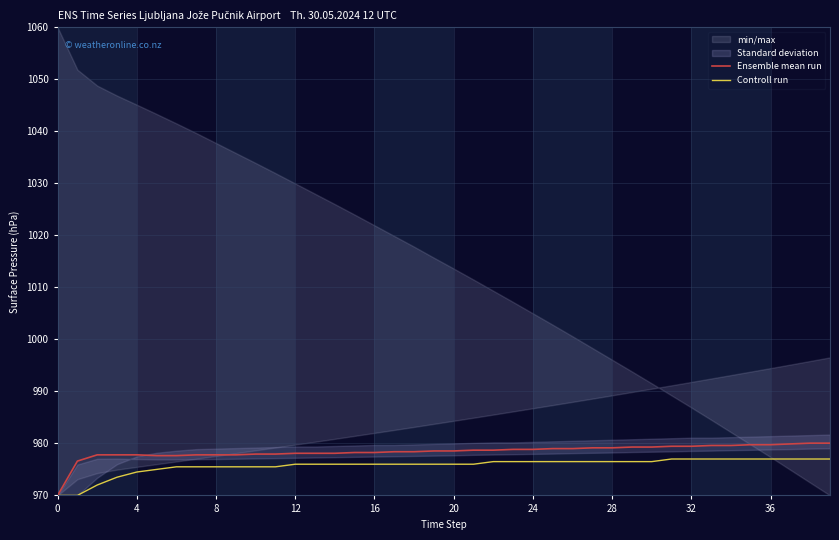

At which category is the sum across all series the highest?

38